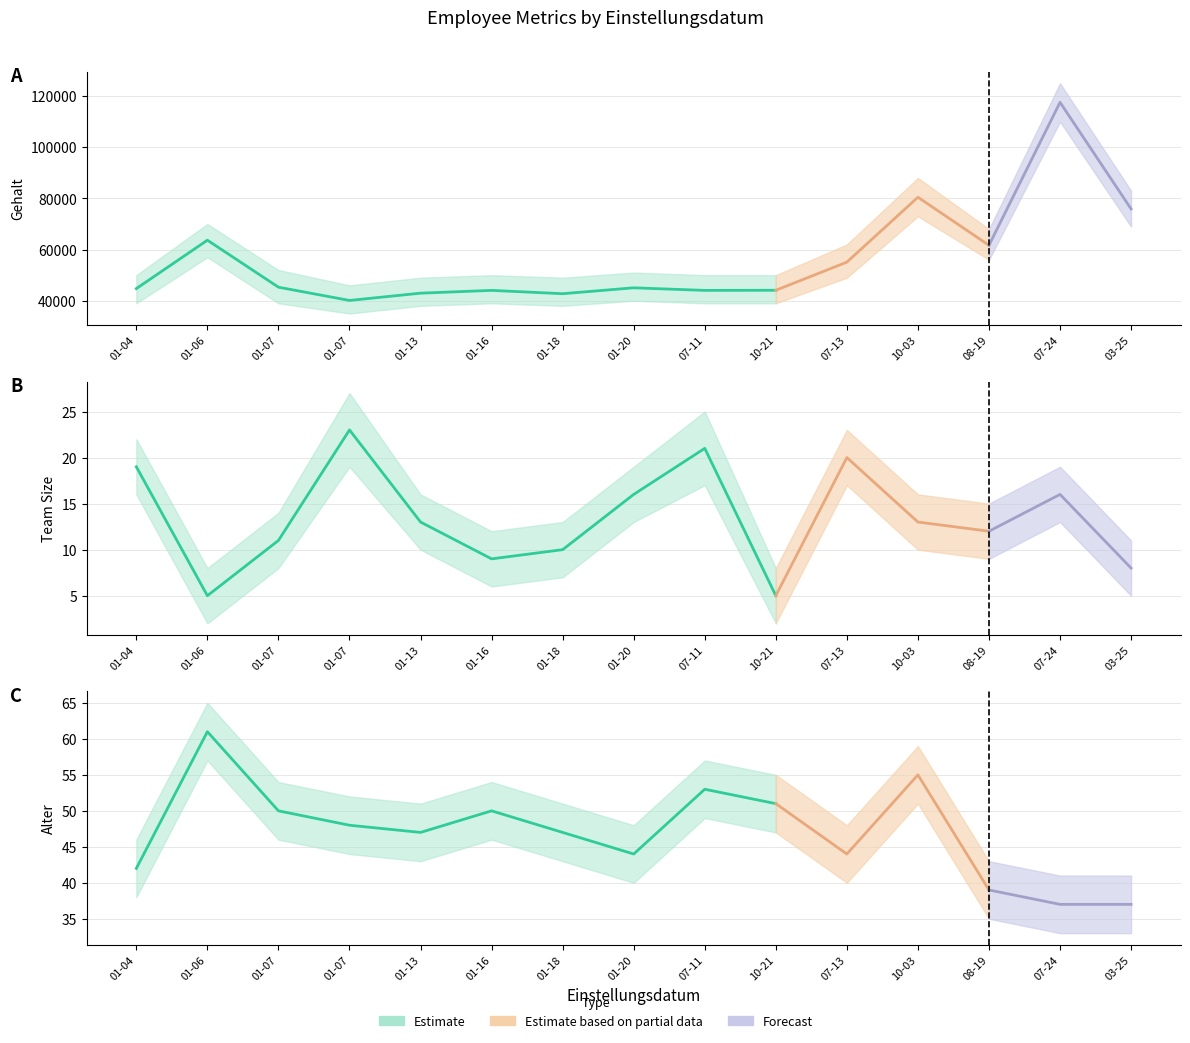

How many values in the Gehalt series are below 45049?

7